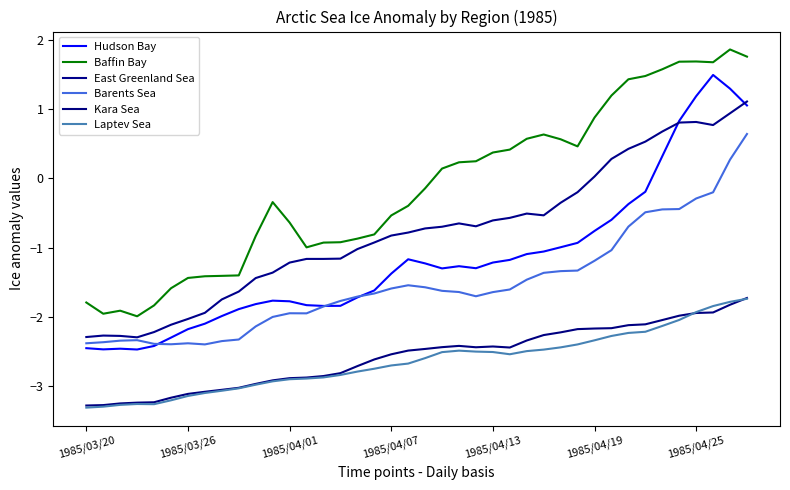

How many lines are shown in the chart?

6